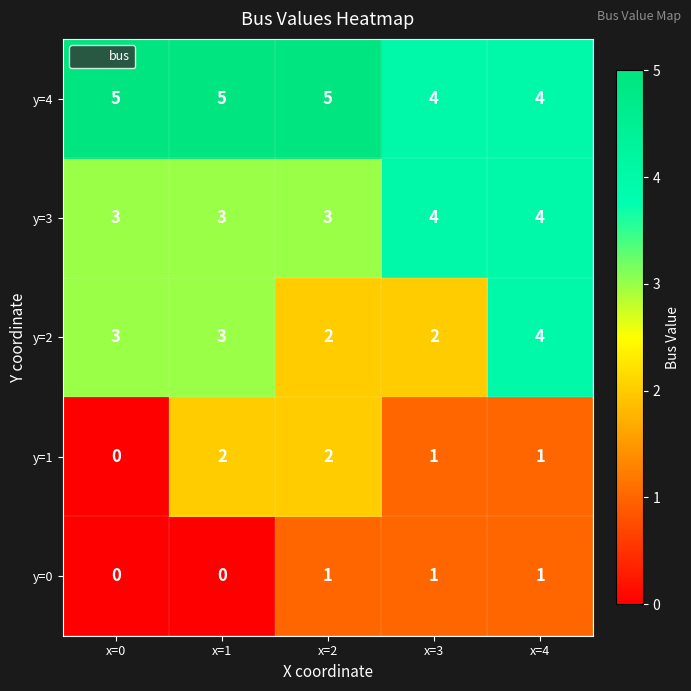

What is the total value across all series at x=2?

13